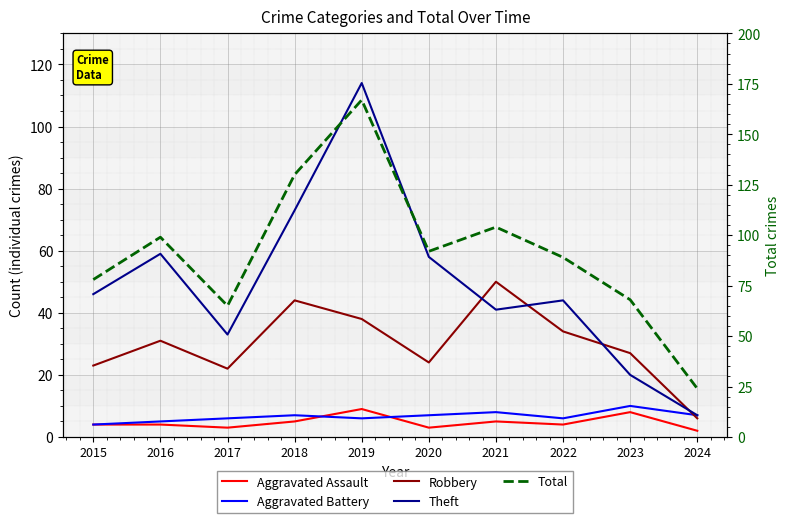

Reading left to right, transcribe all the data shown in this chart.

Aggravated Assault: 4	4	3	5	9	3	5	4	8	2
Aggravated Battery: 4	5	6	7	6	7	8	6	10	7
Robbery: 23	31	22	44	38	24	50	34	27	6
Theft: 46	59	33	73	114	58	41	44	20	7
Total: 78	99	65	130	167	92	104	89	68	24